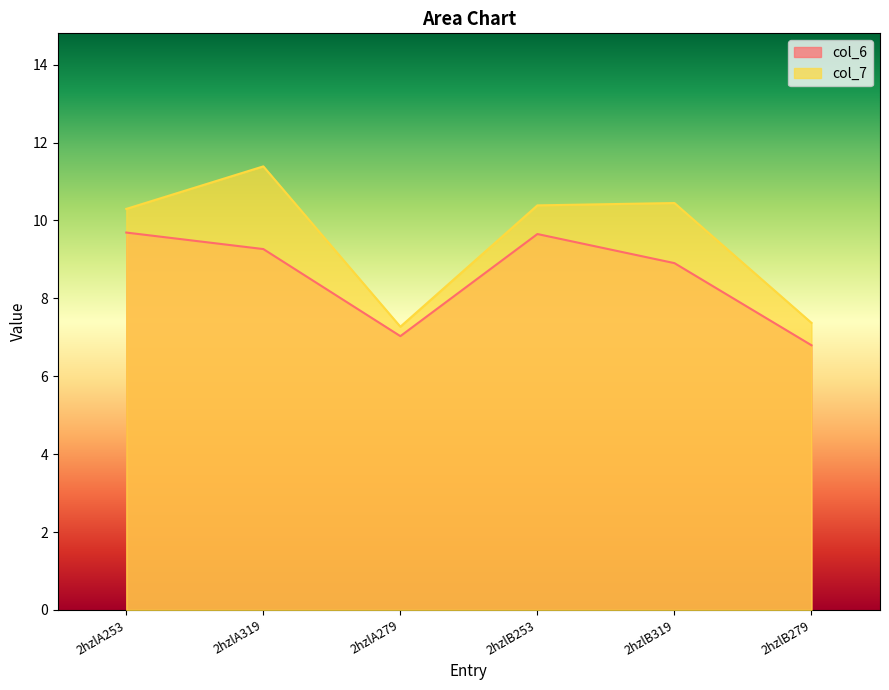

Rank the series by their average value, from lowest to highest.

col_6, col_7